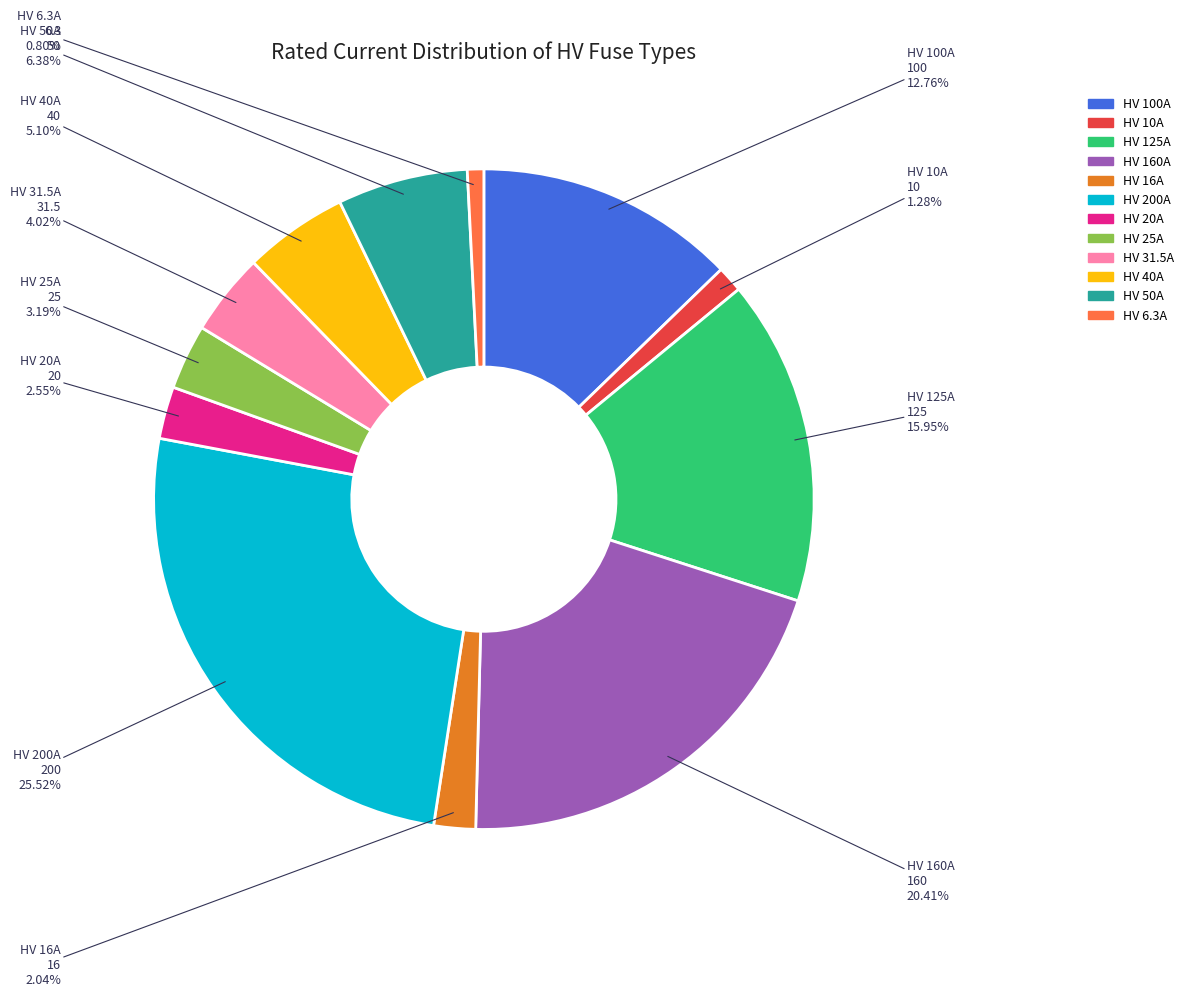

True or false: HV 160A accounts for 20% of the total.

True